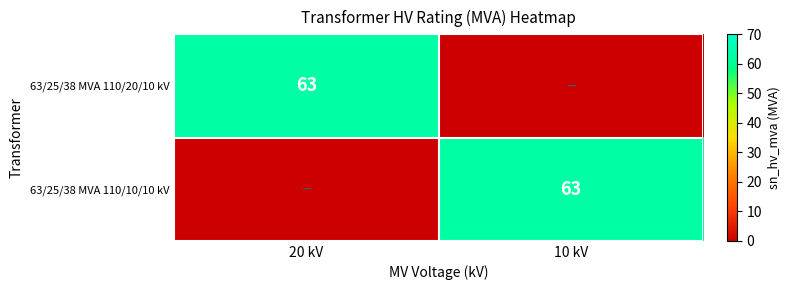

The value of 63/25/38 MVA 110/20/10 kV at 20 kV is 21. True or false?

False